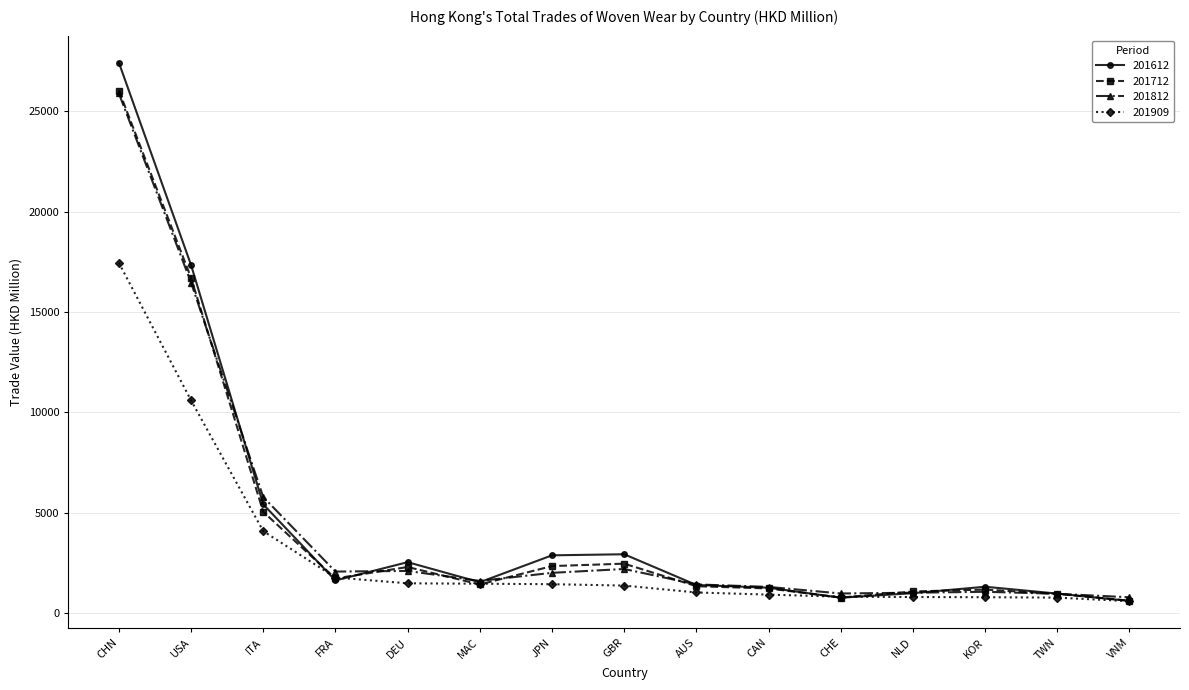

The 201712 series shows 2465.4 at GBR. True or false?

True